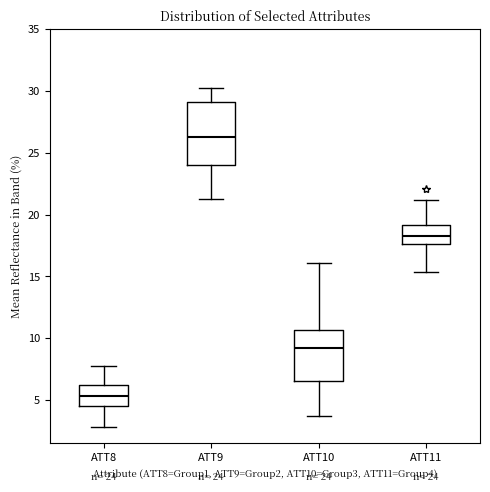

Comparing the boxes themselves (not the whiskers), which one is the tallest?

ATT9